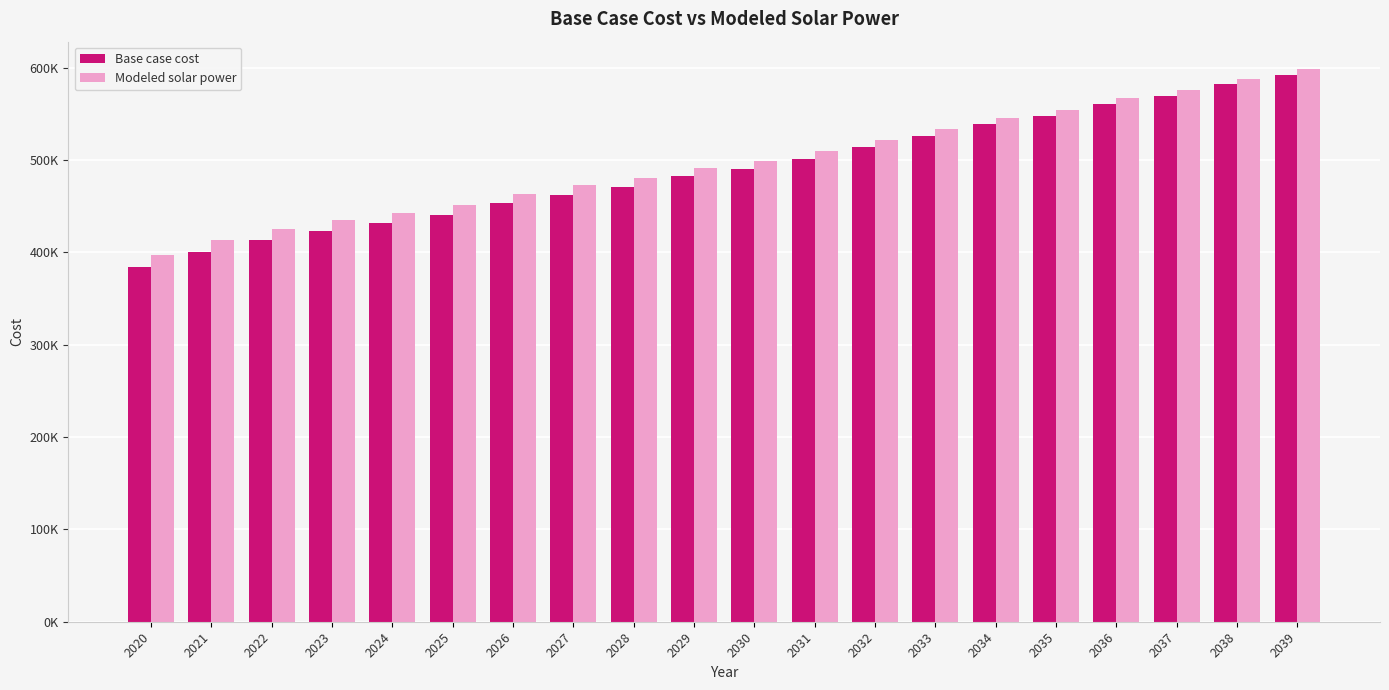

Which series has the largest range (max minus min)?

Base case cost